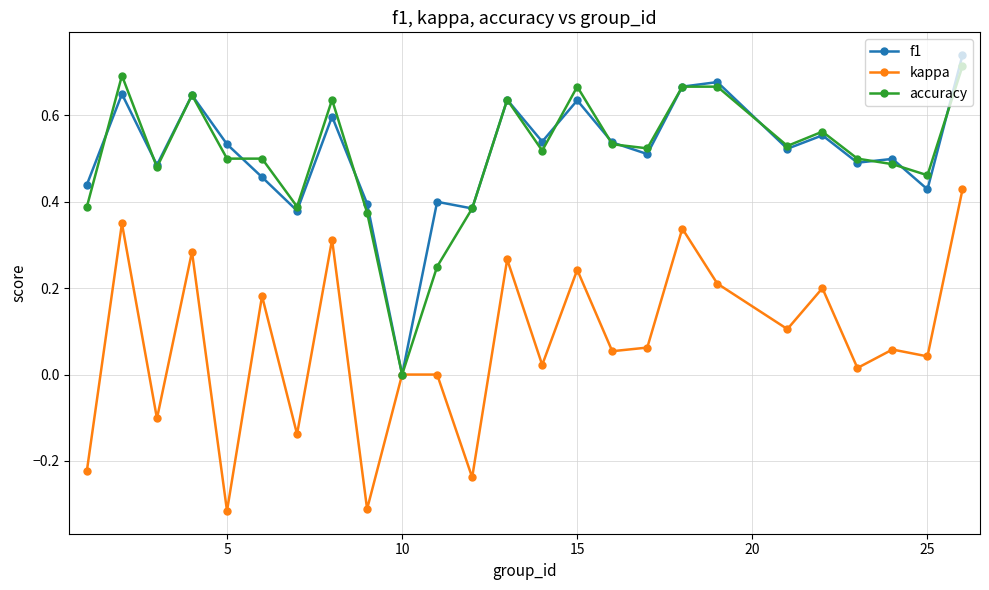

How many lines are shown in the chart?

3